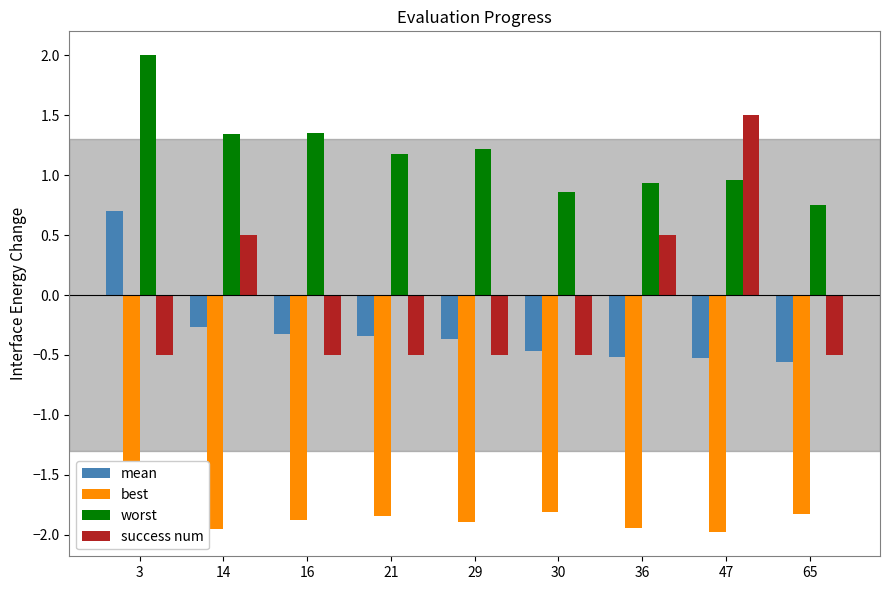

Reading left to right, what are all the values shown in this chart?

mean: 0.7	-0.3	-0.3	-0.3	-0.4	-0.5	-0.5	-0.5	-0.6
best: -1.8	-2.0	-1.9	-1.8	-1.9	-1.8	-1.9	-2.0	-1.8
worst: 2.0	1.3	1.4	1.2	1.2	0.9	0.9	1.0	0.7
success num: -0.5	0.5	-0.5	-0.5	-0.5	-0.5	0.5	1.5	-0.5